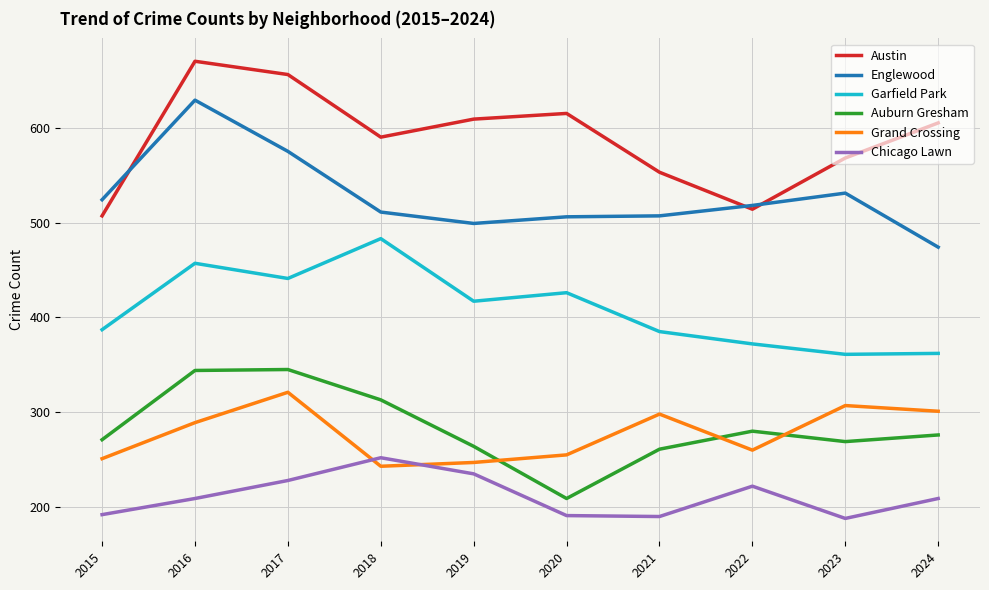

What is the total value across all series at 2023?

2224